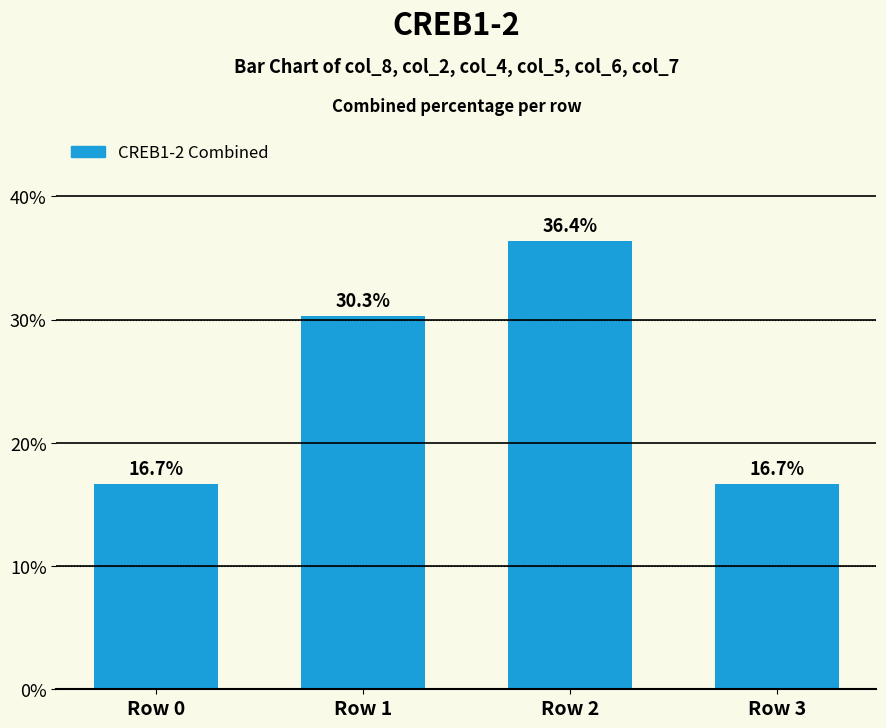

Is it true that the value at Row 2 is 23.0?

False